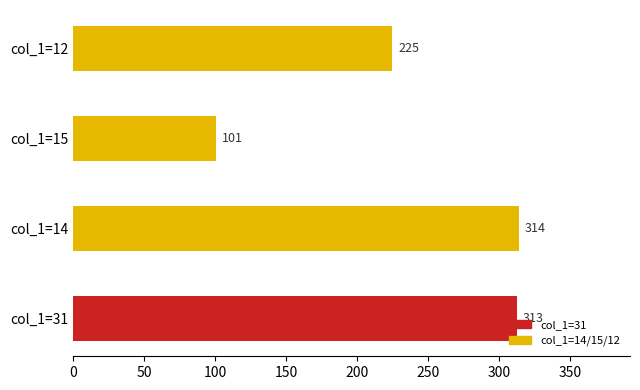

What is the sum of the values at col_1=15 and col_1=12?

326